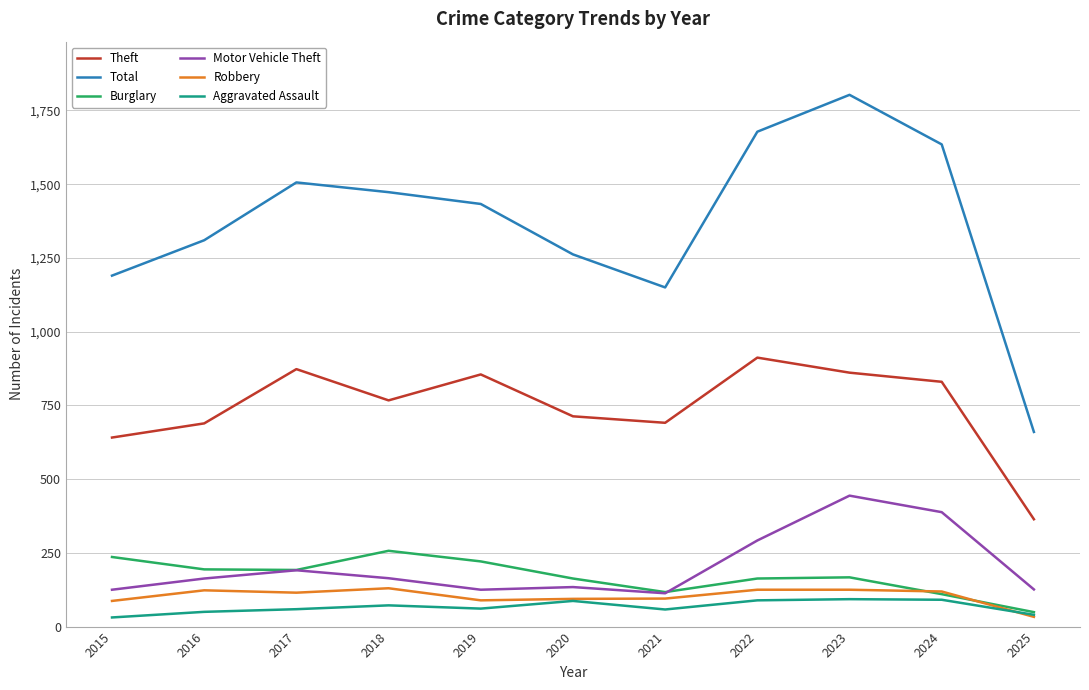

At which category does the chart reach its peak across all series?

2023